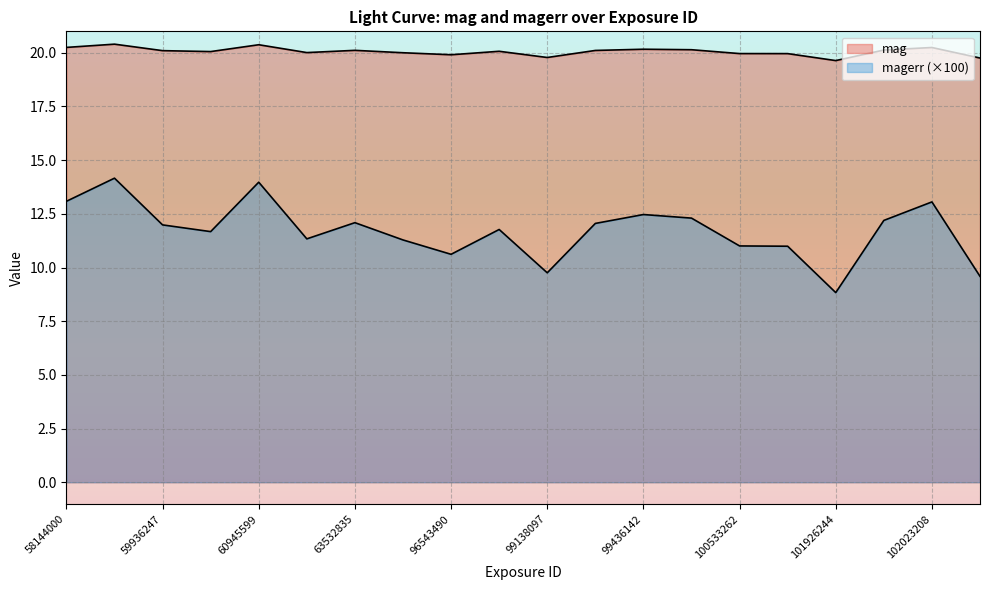

What is the difference between the maximum and minimum values in the magerr series?

5.3